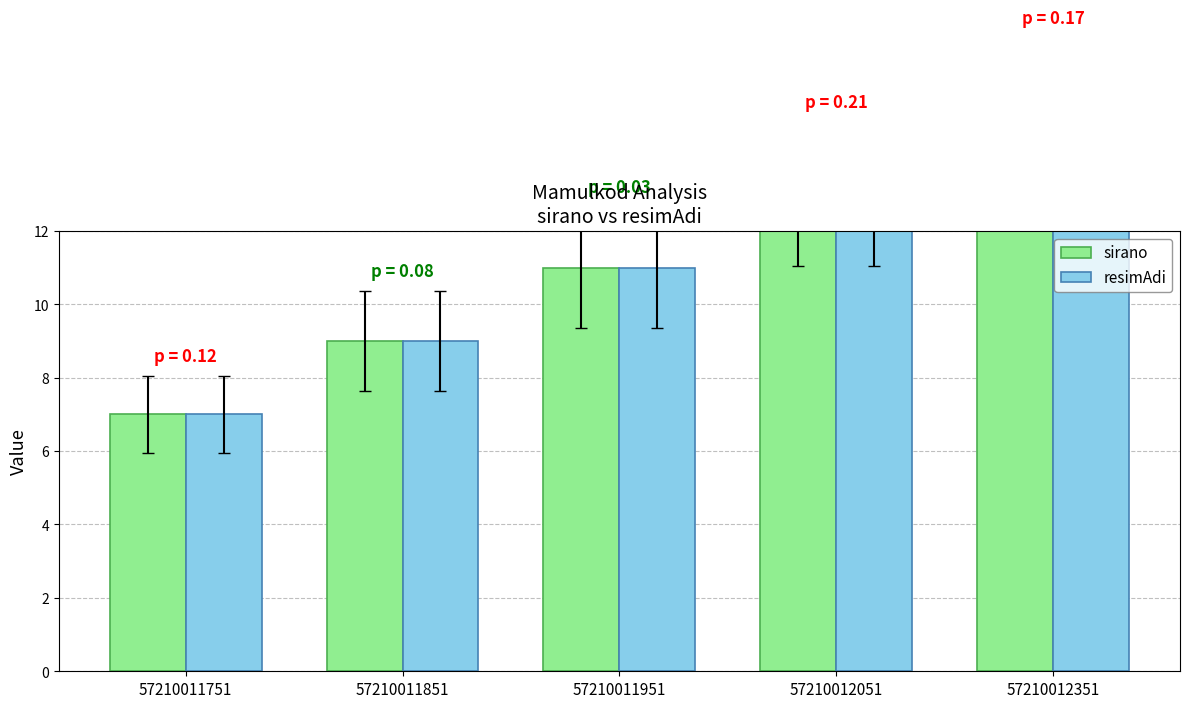

What is the value of the resimAdi bar at the 1st from the left?

7